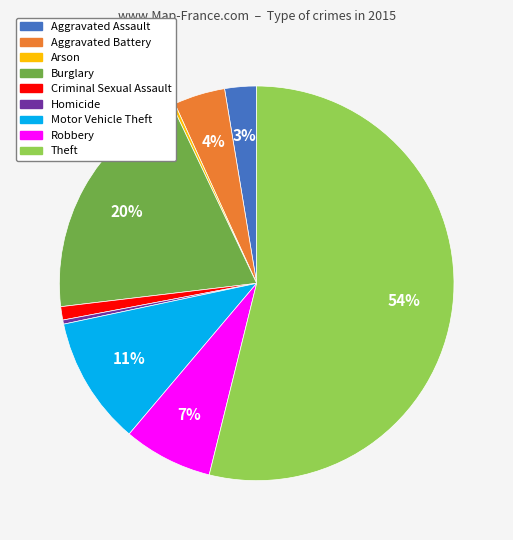

To the nearest percent, what is the difference between the largest and smallest slice percentages?

54%